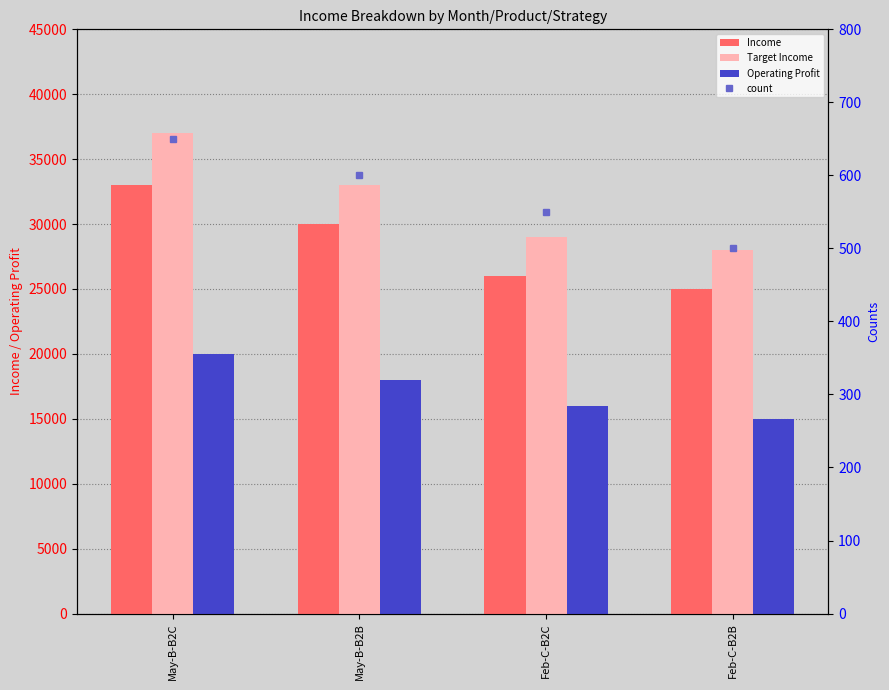

What are all the series names shown in the legend?

Income, Target Income, Operating Profit, count